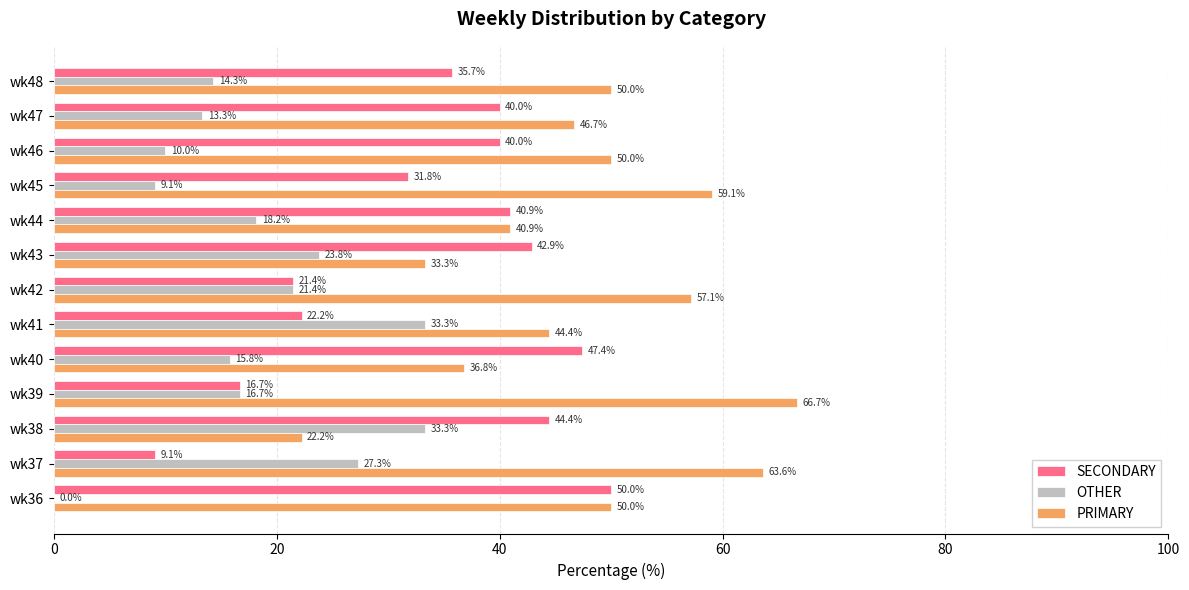

What is the sum of the PRIMARY values at wk40 and wk46?

86.8